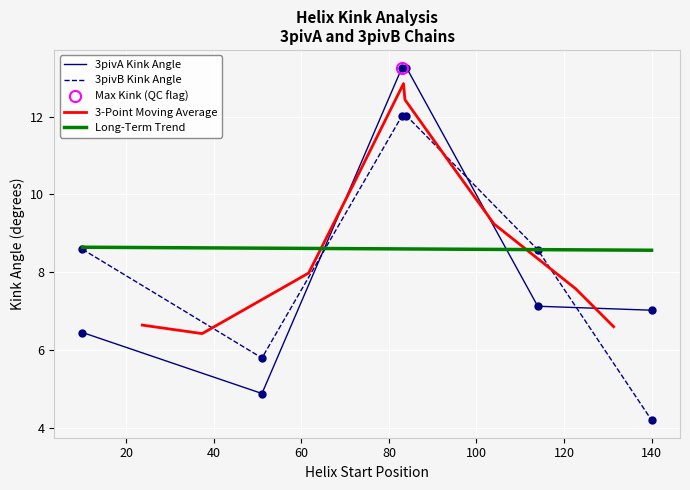

What is the maximum value for 3pivB Kink Angle?

12.0